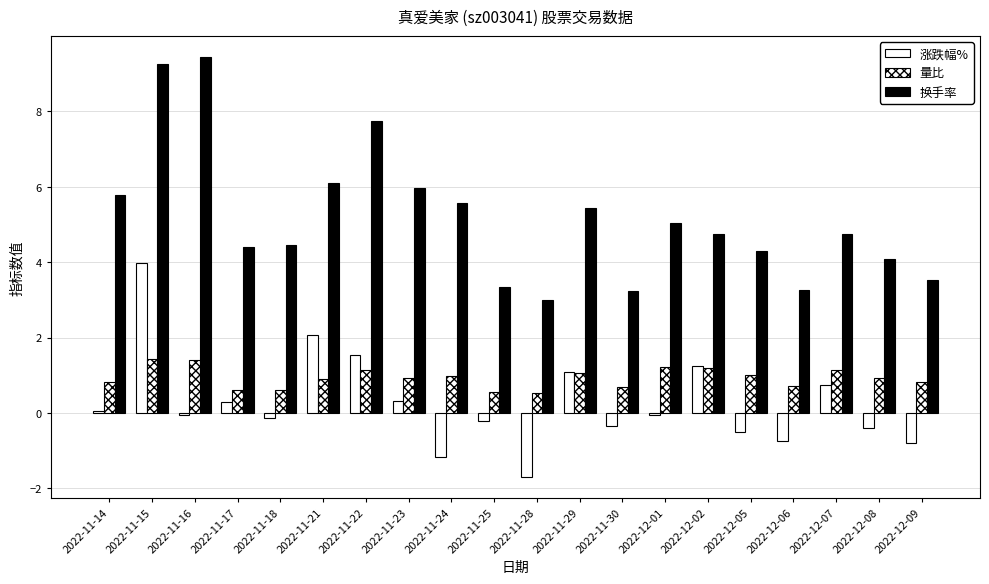

What is the label of the 11th bar from the left?

2022-11-28